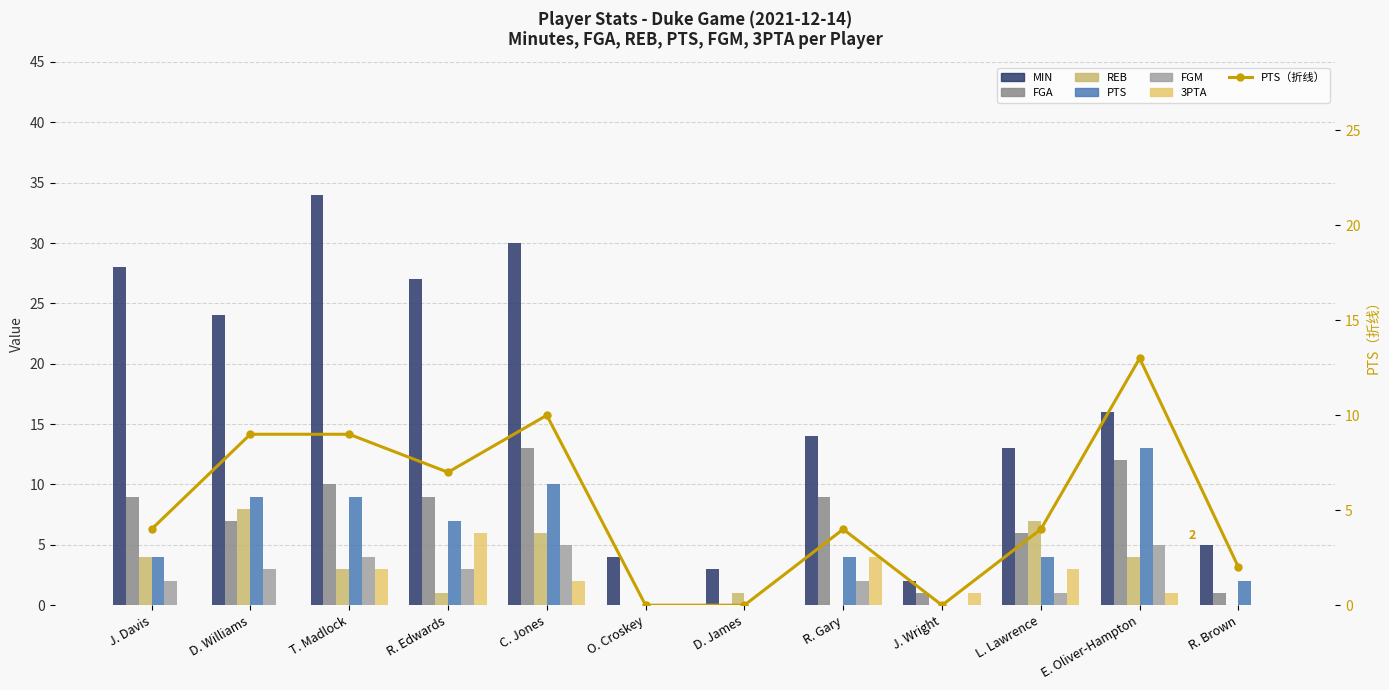

The MIN series shows 16 at E. Oliver-Hampton. True or false?

True